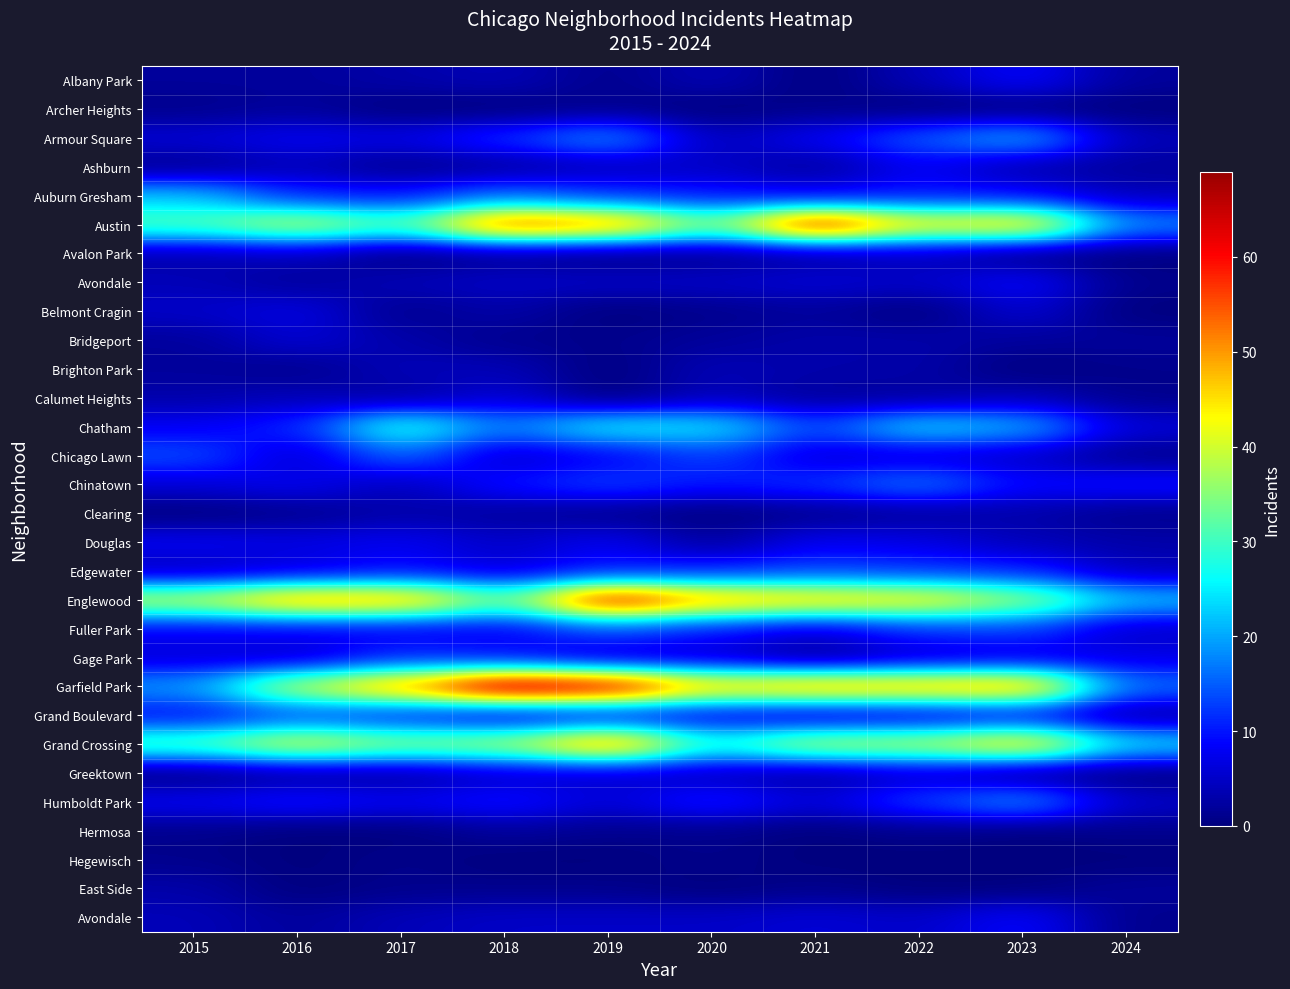

Which category has the lowest value across all series?

2021